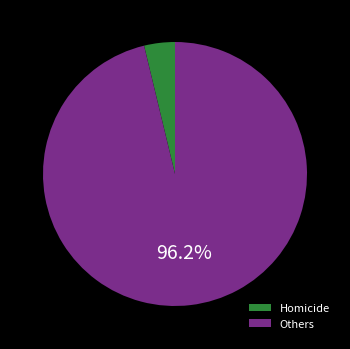

Which category has the smallest portion of the pie?

Homicide